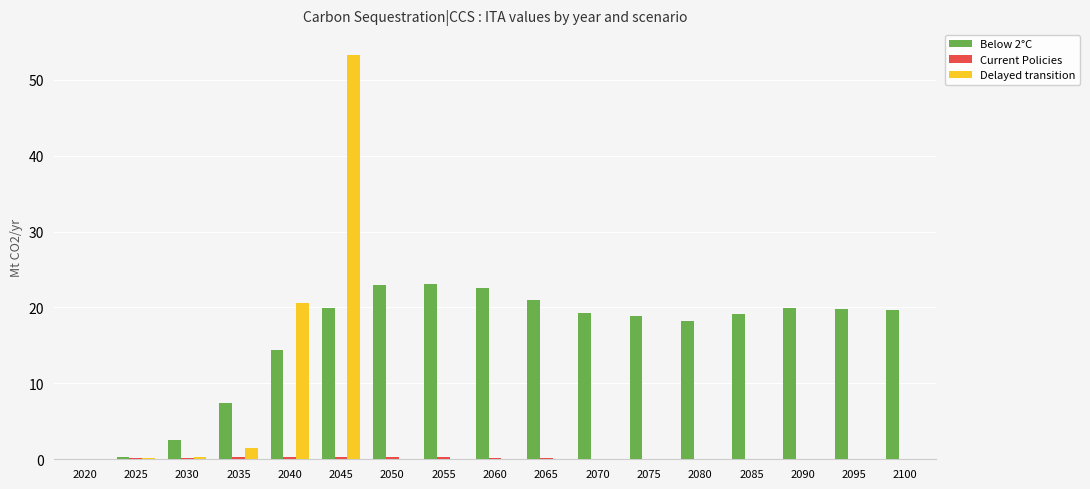

What is the greatest value displayed?

53.3